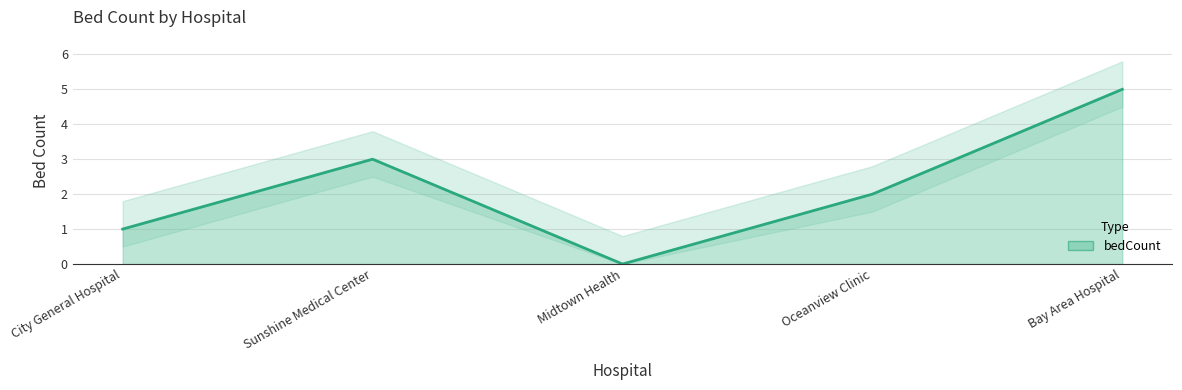

True or false: the data shows 2 at City General Hospital.

False